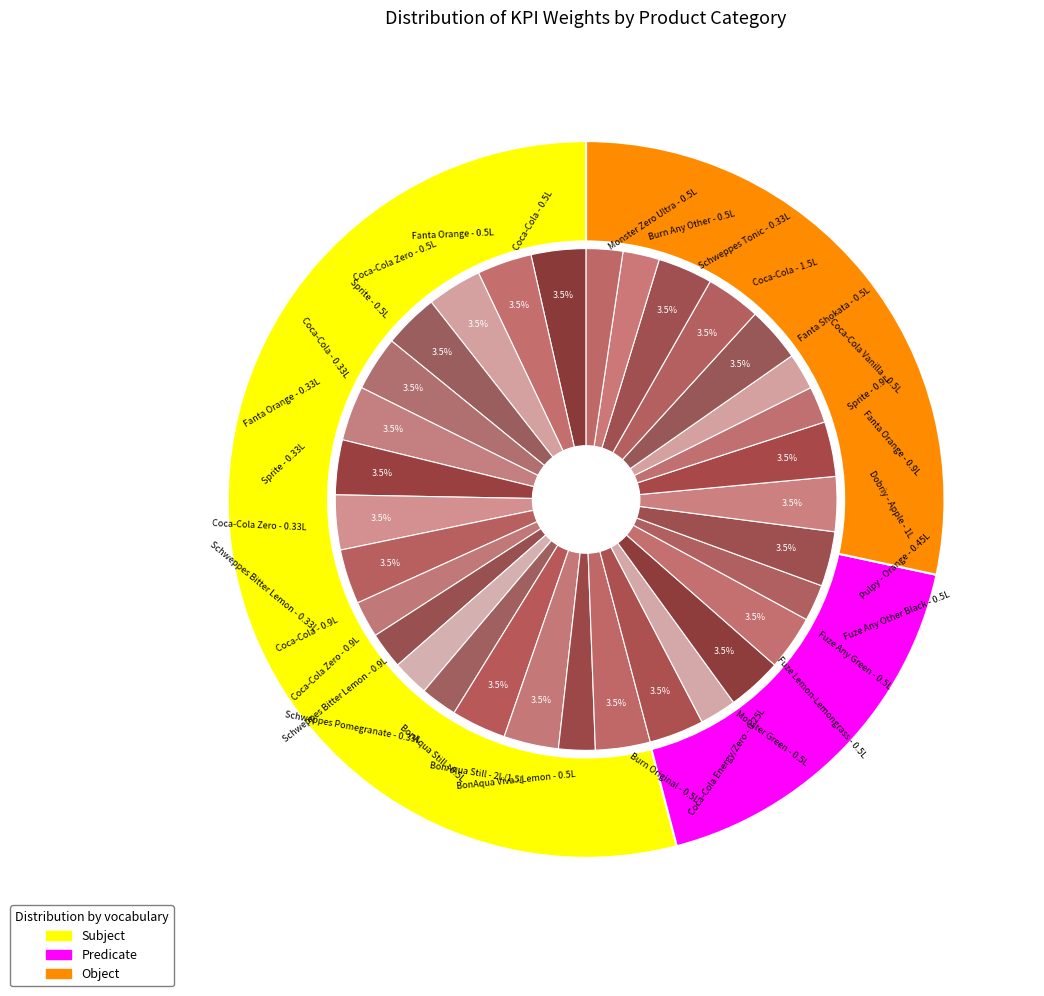

To the nearest percent, what portion does Dobriy - Apple - 1L represent?

4%